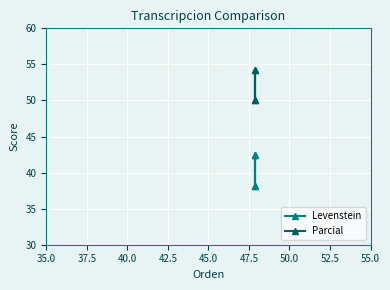

True or false: Levenstein has more than 1 interior local peaks.

False